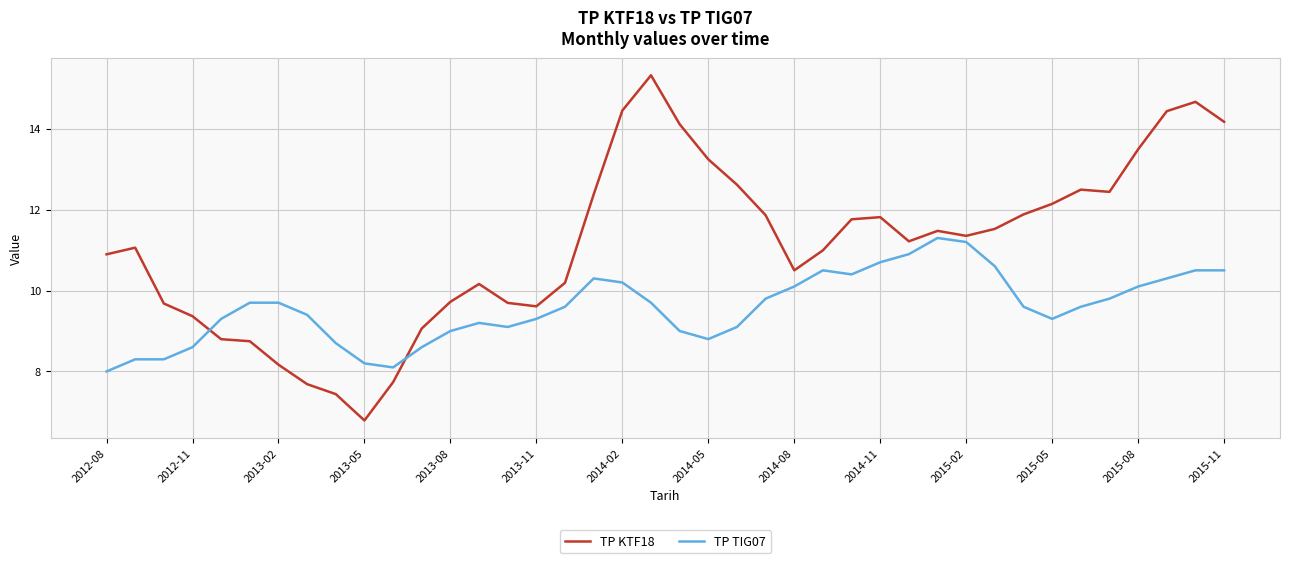

Which series has the widest spread of values?

TP KTF18